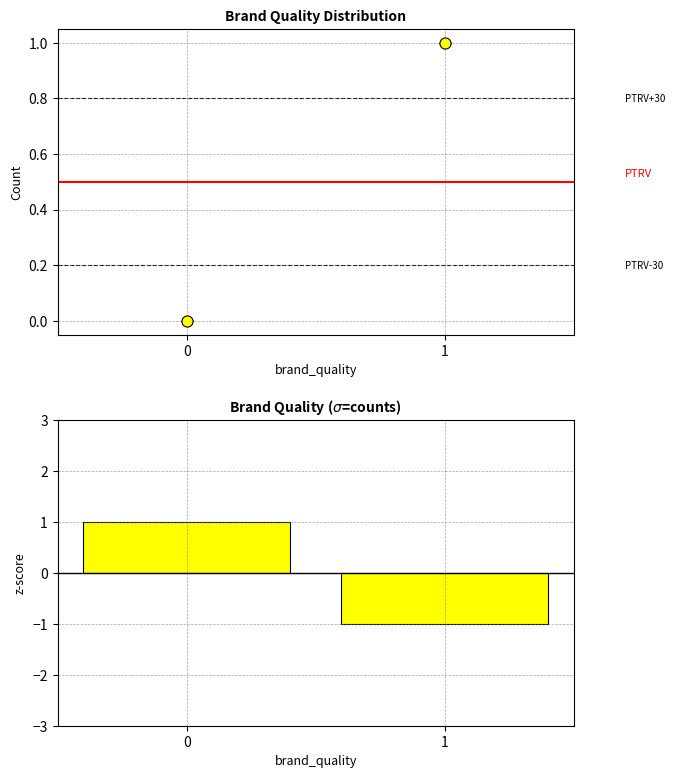

Reading right to left, list all the values displayed in this chart.

1=-1	0=1